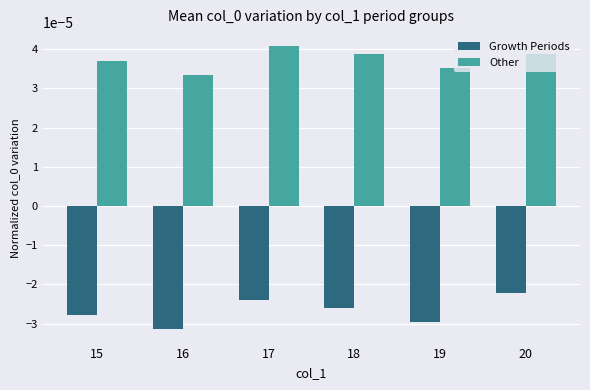

Which series has the largest range (max minus min)?

Growth Periods